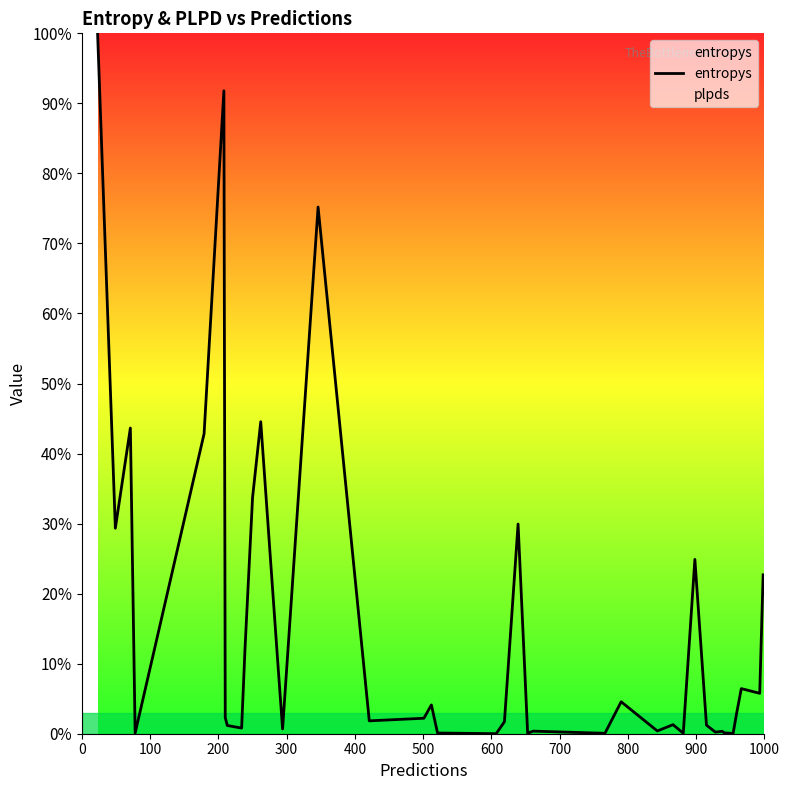

Is this an area chart (filled region under the line)?

No